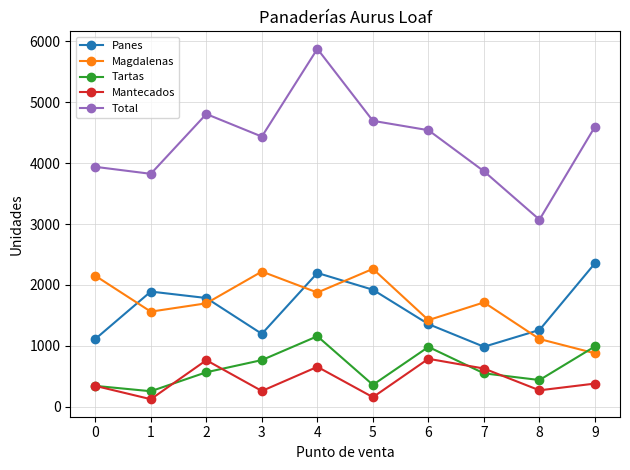

What is the highest value of the Panes series?

2356